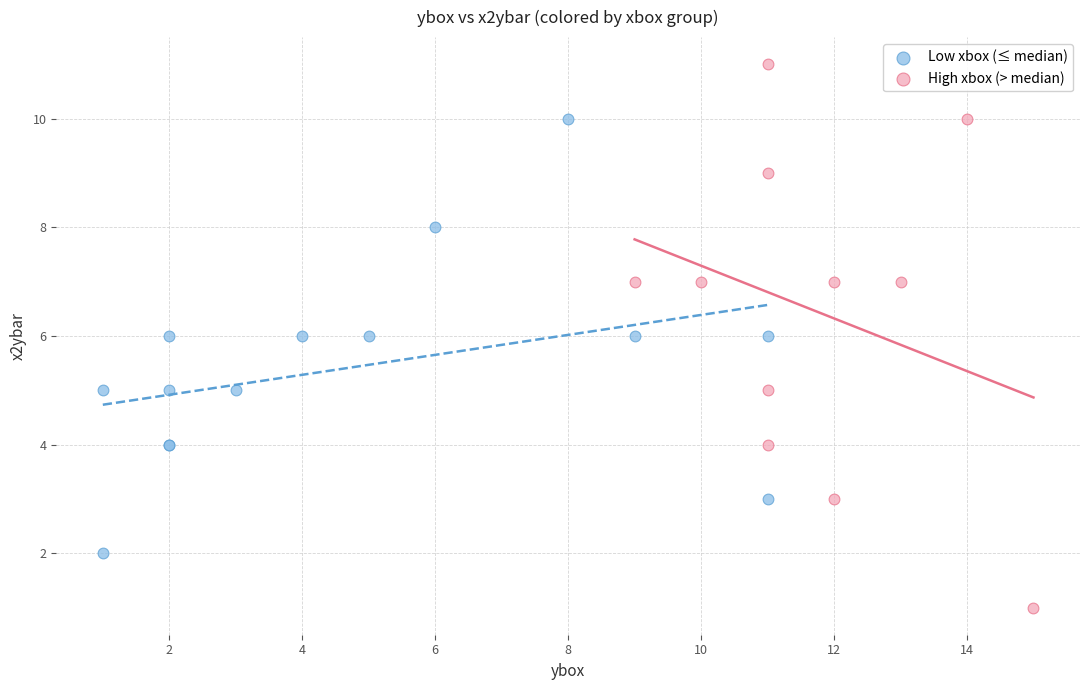

Which series has the largest Y range (max minus min)?

High xbox (> median)